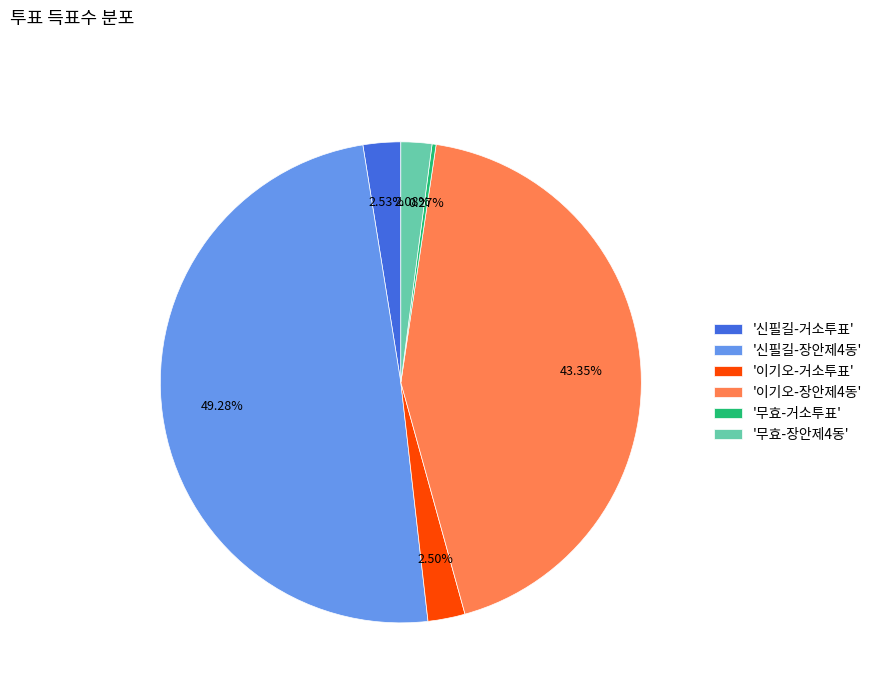

Is there any slice that represents more than half of the pie?

No